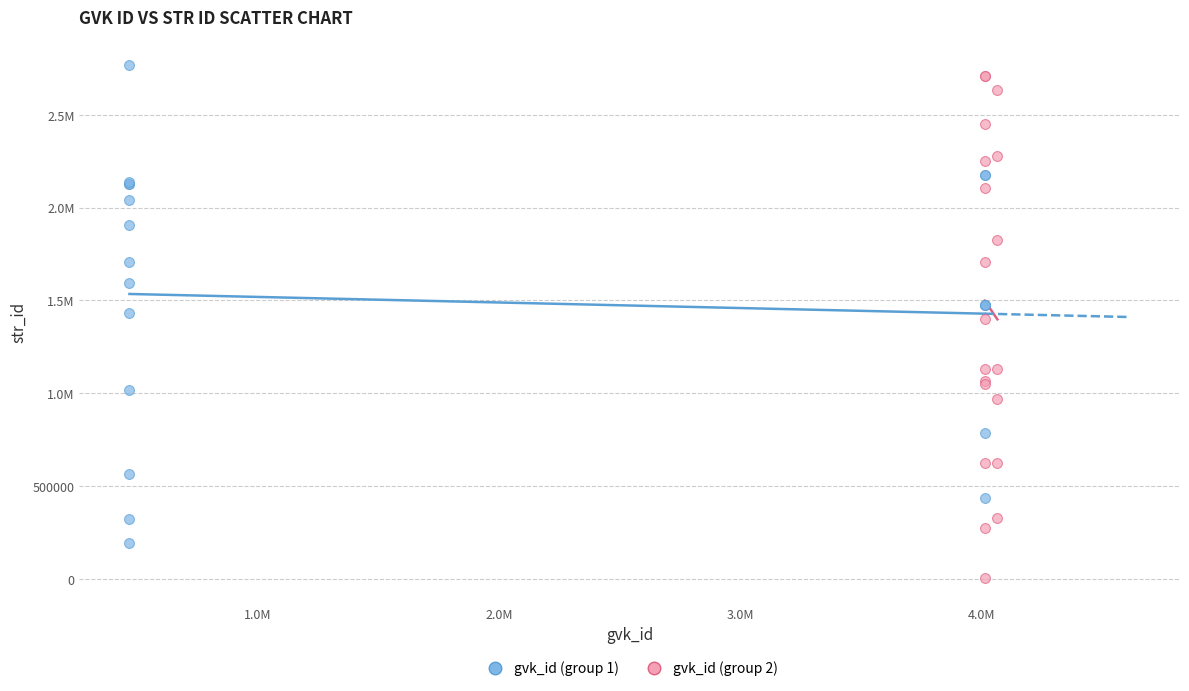

What are all the series names shown in the legend?

gvk_id (group 1), gvk_id (group 2)